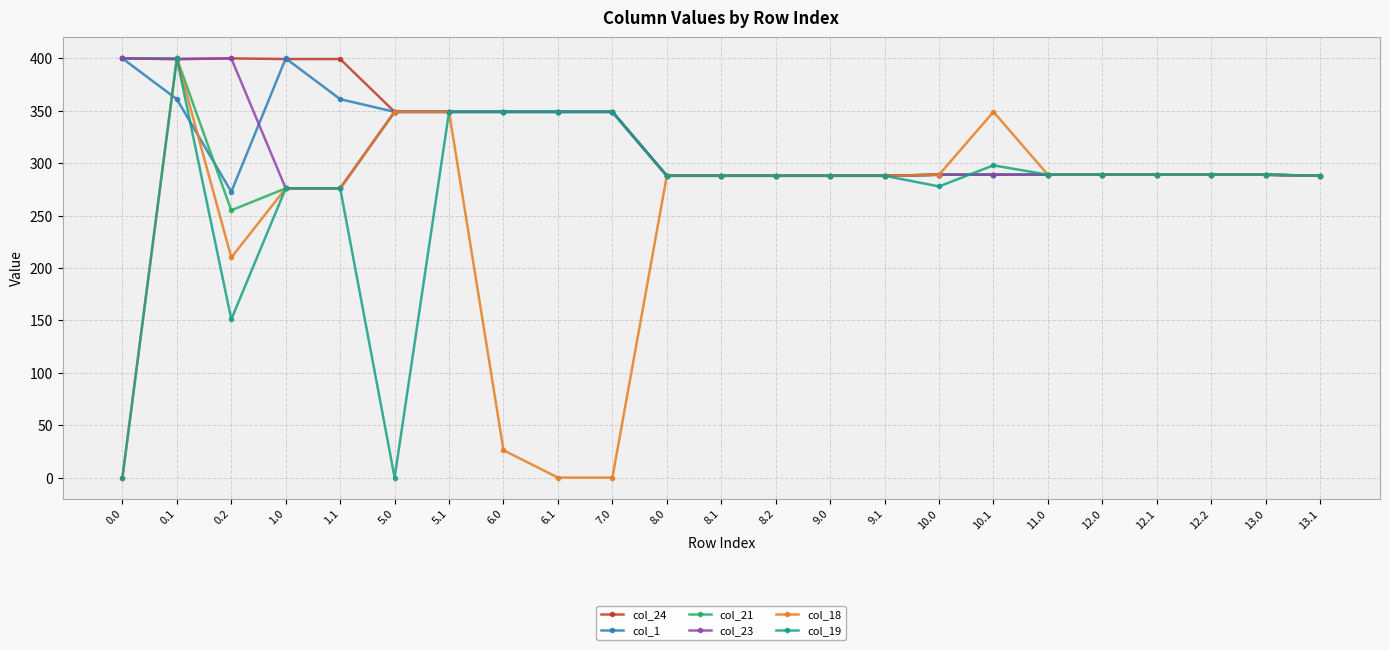

How many lines are shown in the chart?

6